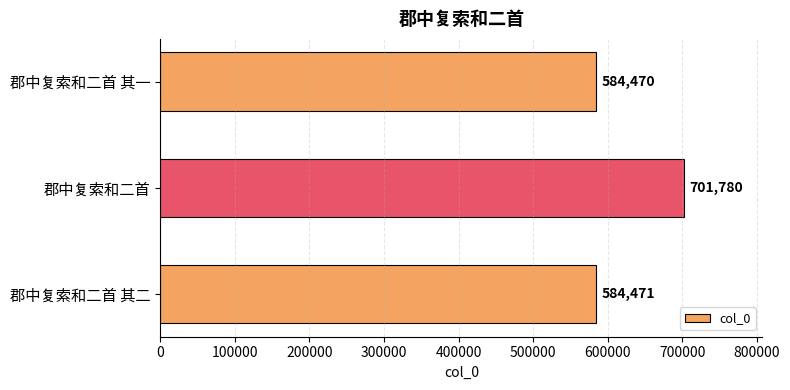

Which label corresponds to the largest value in the chart?

郡中复索和二首